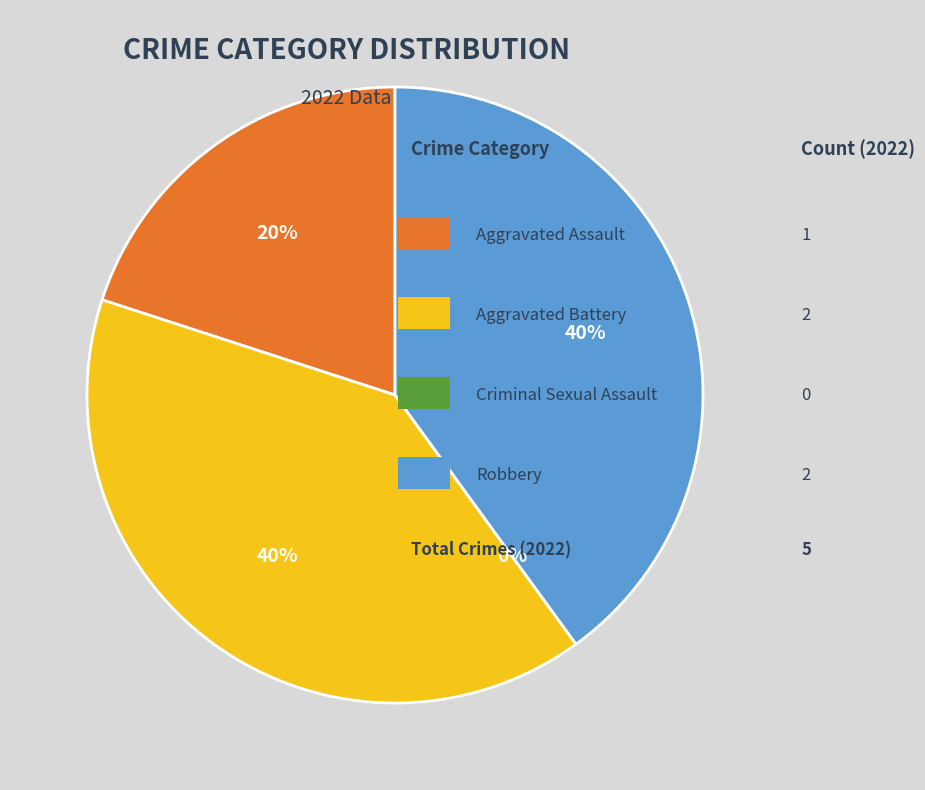

Does Aggravated Assault account for over 50% of the chart?

No